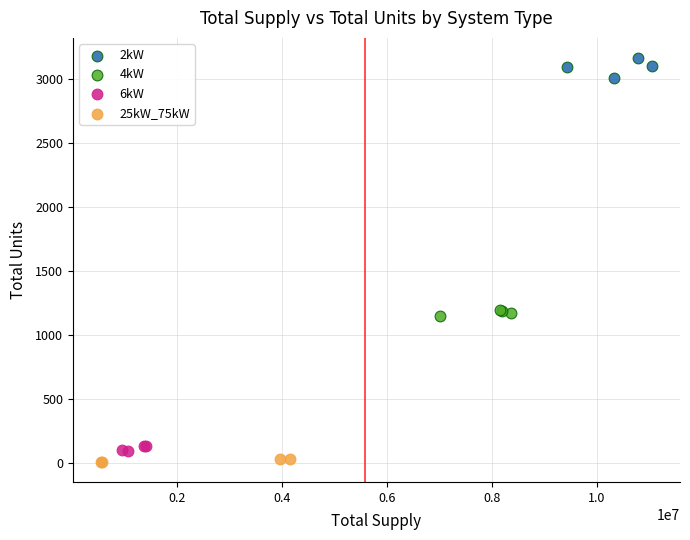

Which series reaches the maximum Y coordinate?

2kW